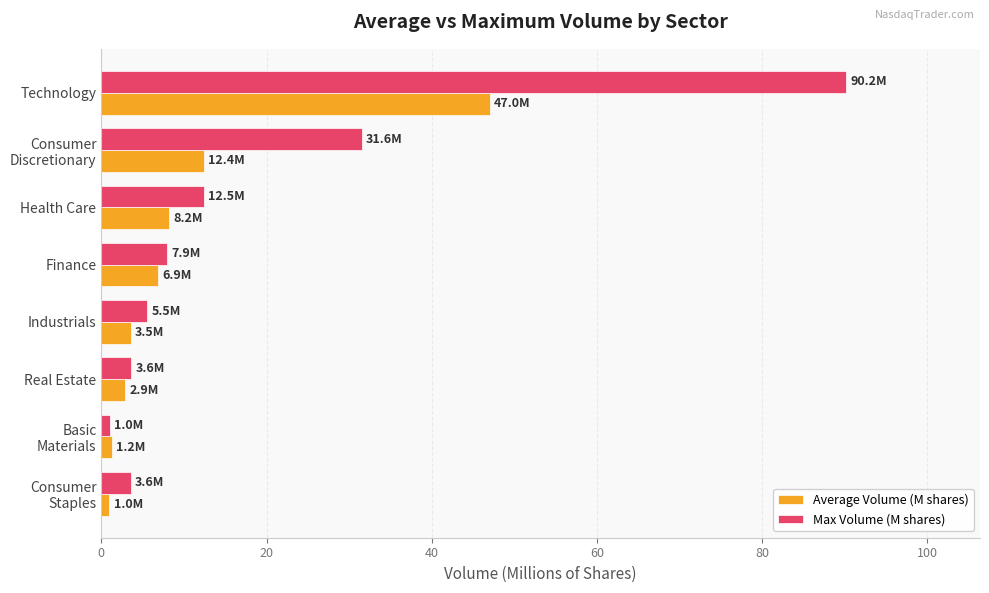

Which series has the largest range (max minus min)?

Max Volume (M shares)